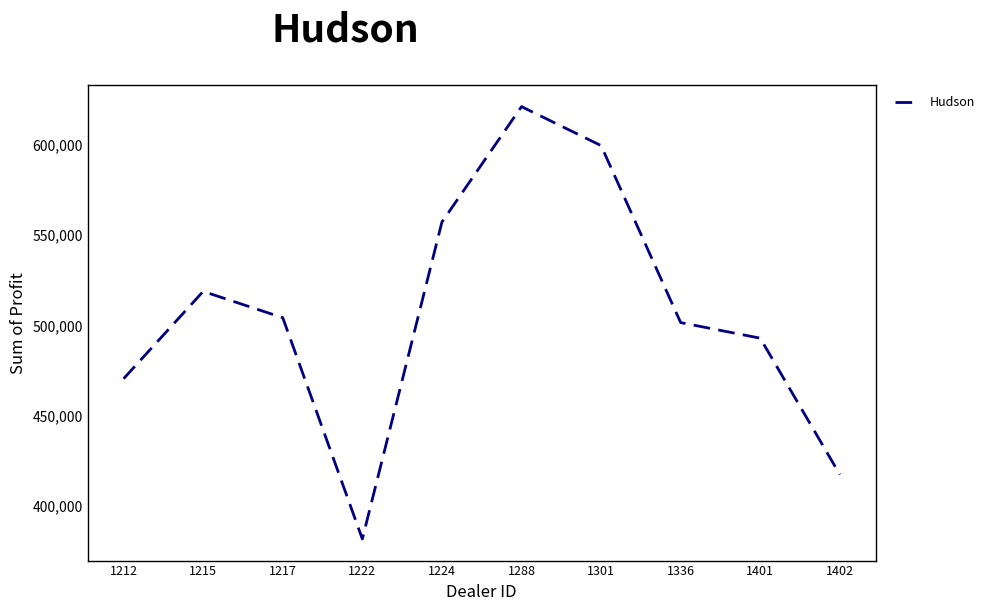

What is the smallest value displayed?

381657.0